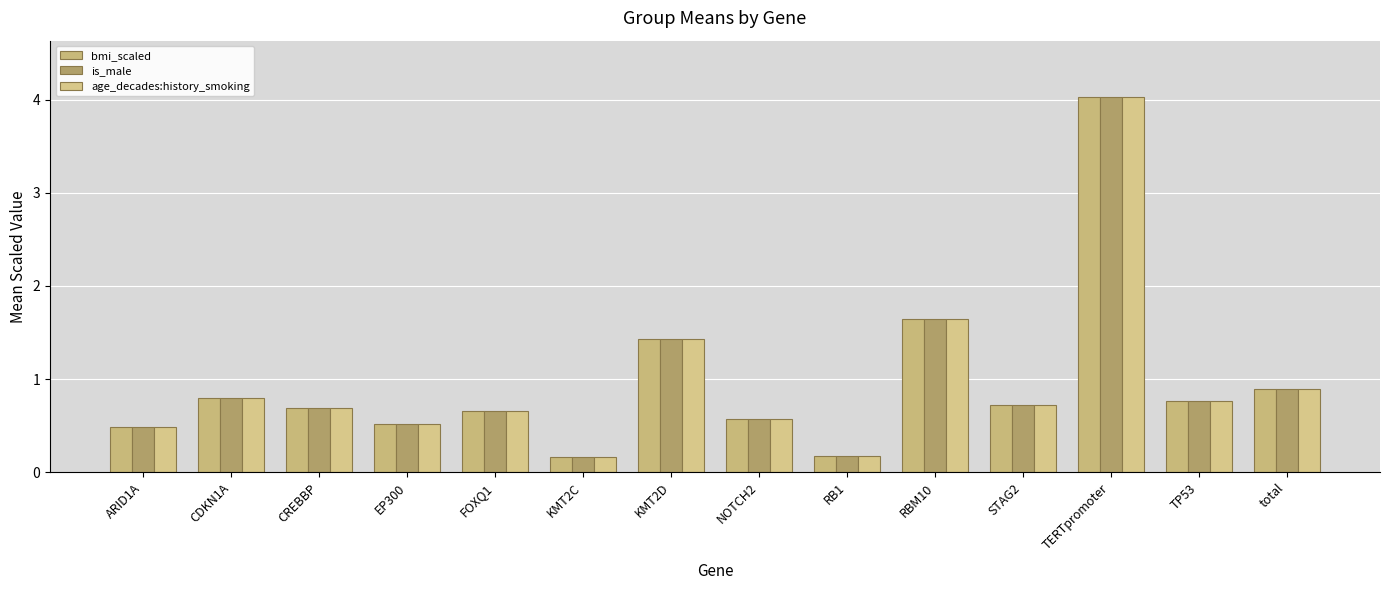

Which series has the largest range (max minus min)?

bmi_scaled